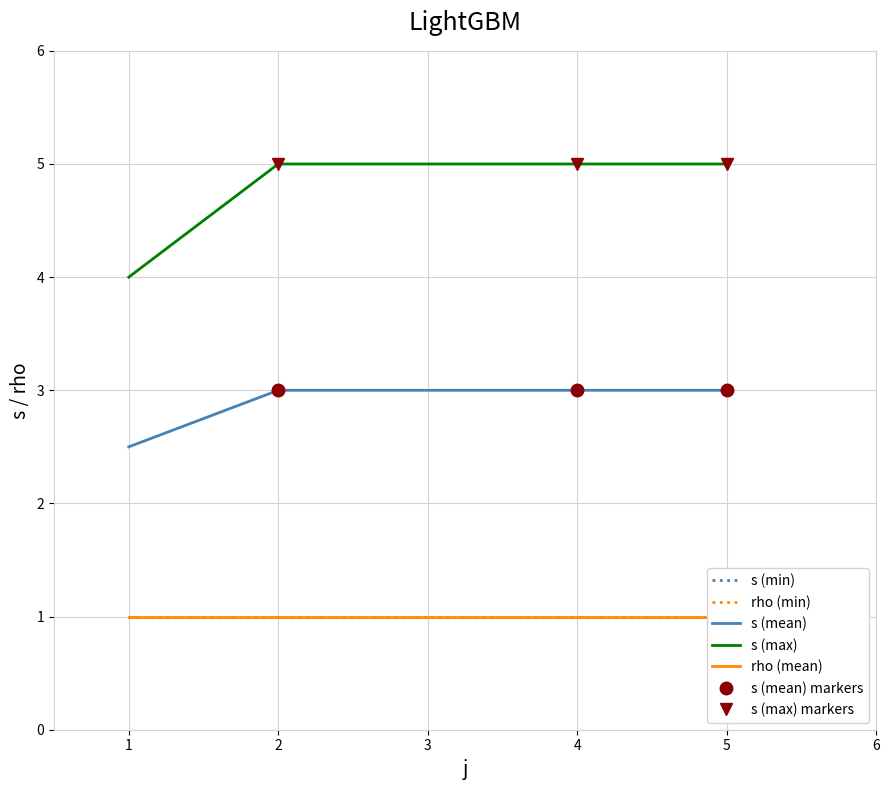

True or false: rho and s intersect in this chart.

False